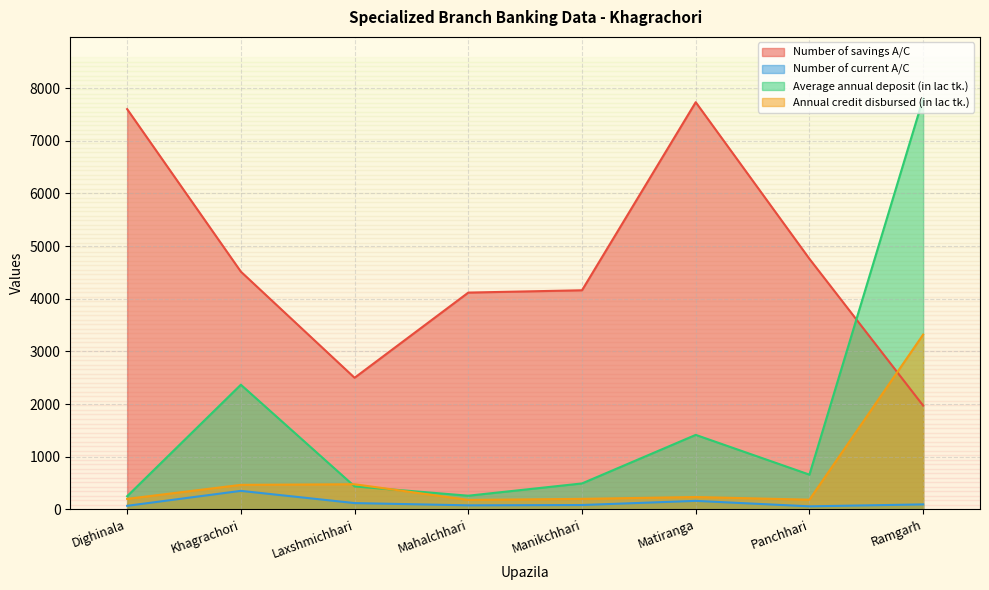

What is the highest value of the Number of current A/C series?

352.0